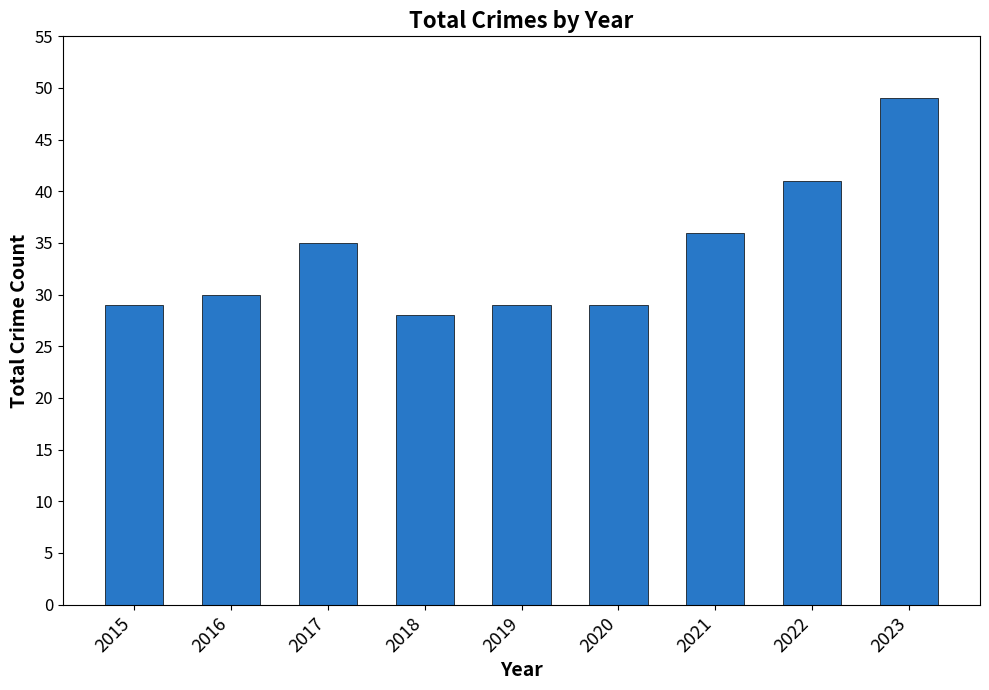

The chart shows a value of 14 at 2022. True or false?

False